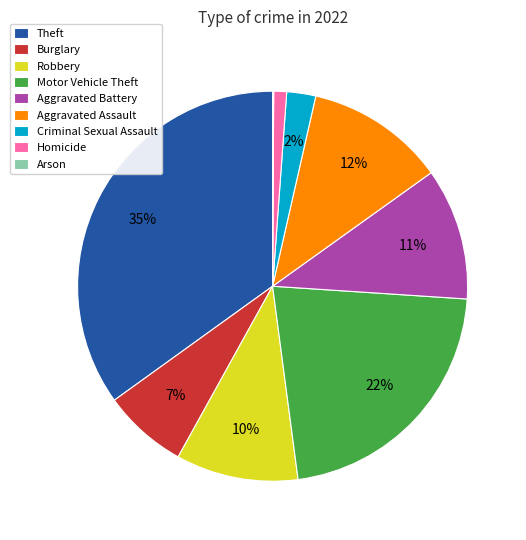

Does Aggravated Battery account for over 50% of the chart?

No